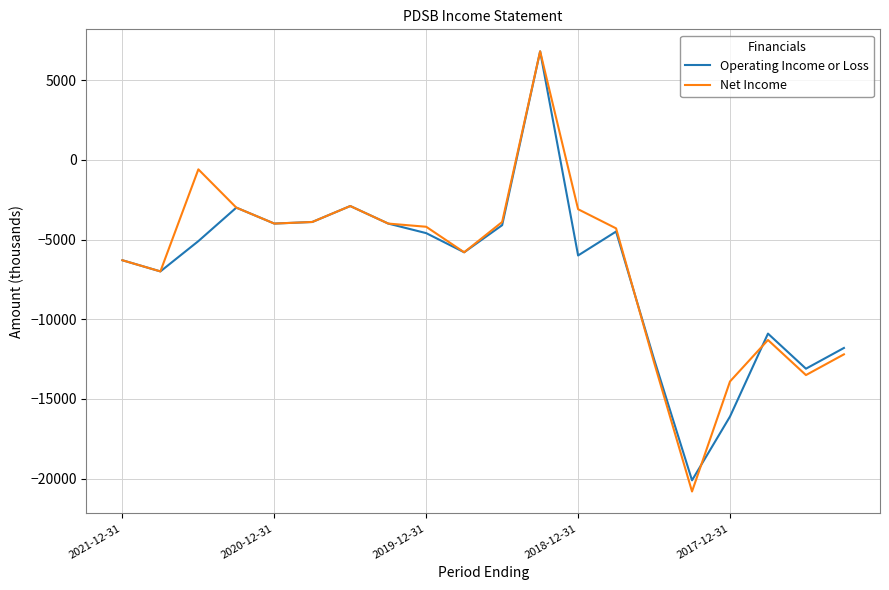

What are all the series names shown in the legend?

Operating Income or Loss, Net Income